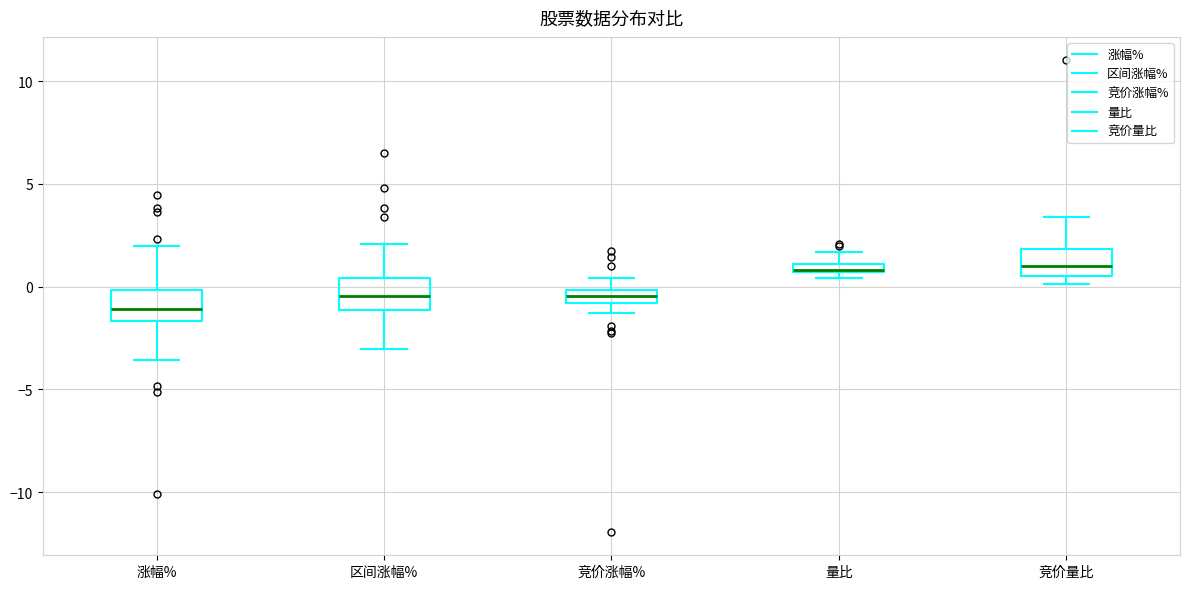

Where does the upper whisker of the box for 竞价涨幅% end on the y-axis? The values are not printed on the chart, so give them approximately, as read against the axis.

0.5